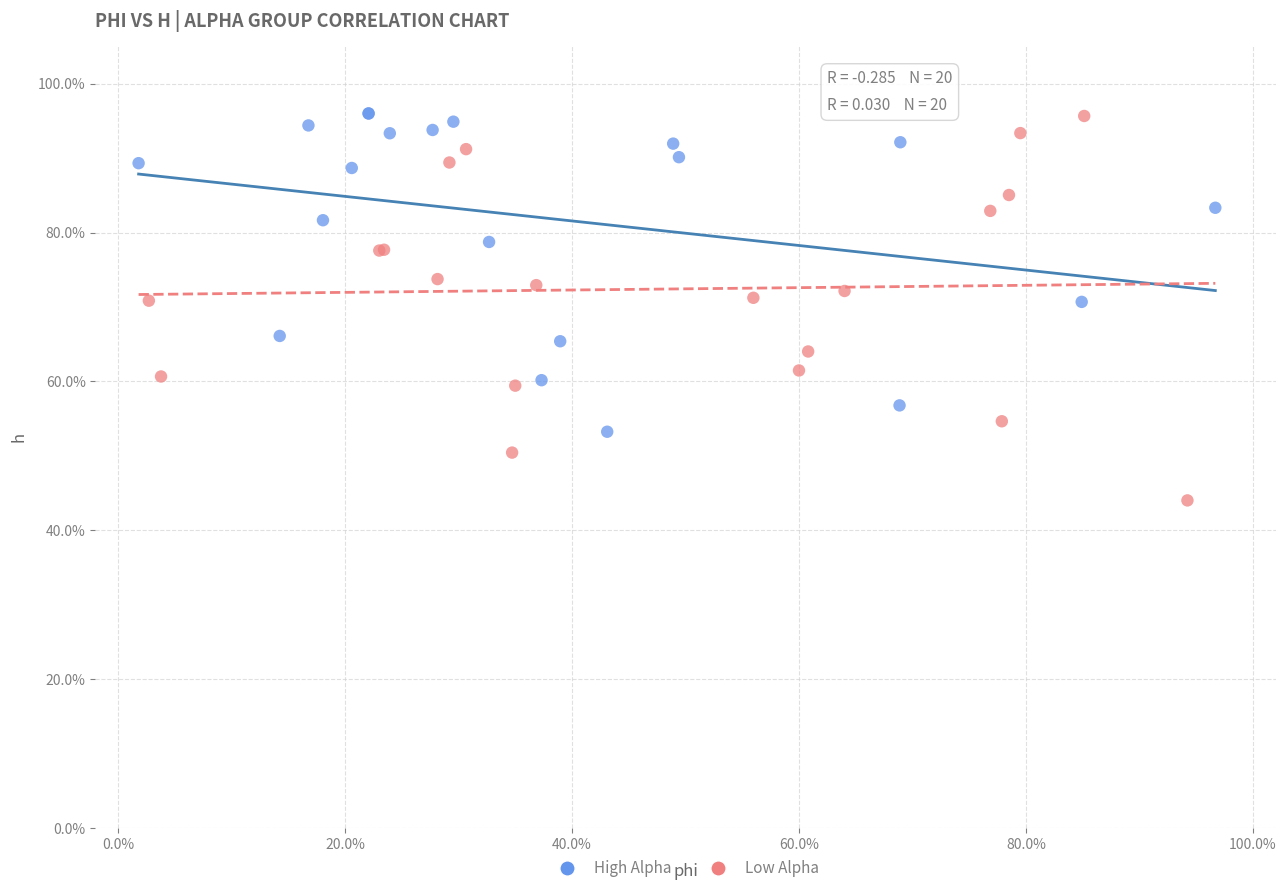

What are all the series names shown in the legend?

High Alpha, Low Alpha